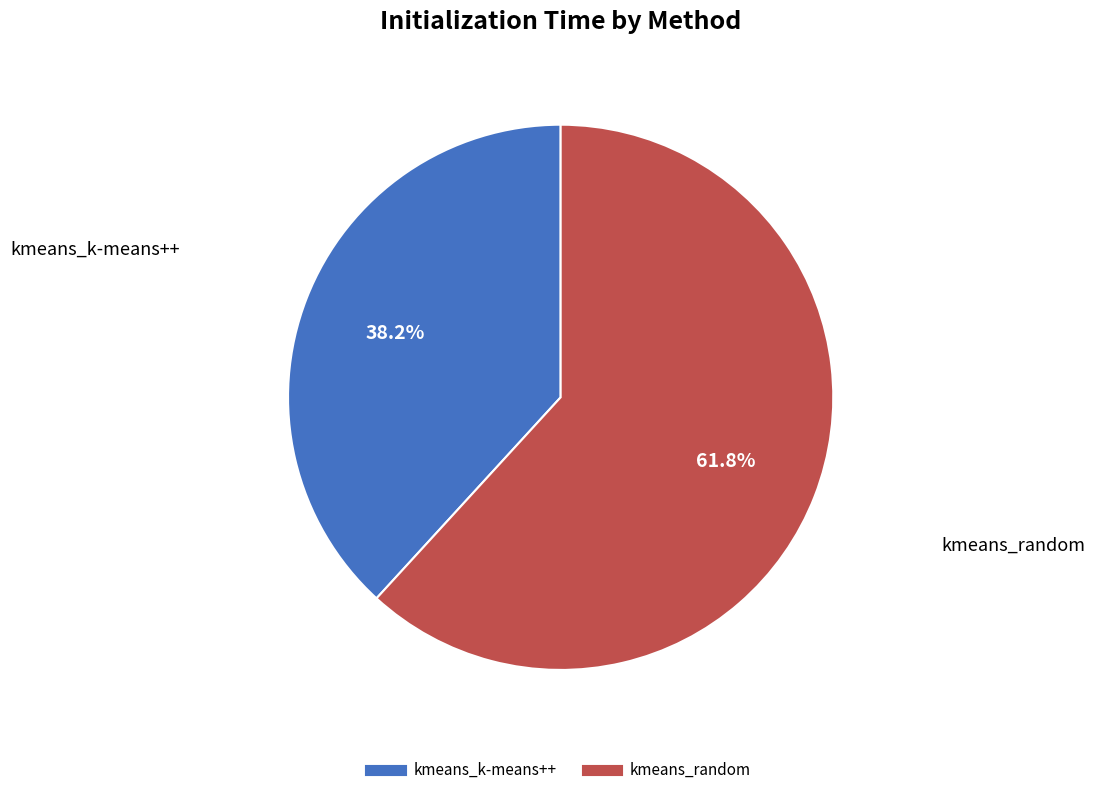

How many segments does this pie chart have?

2